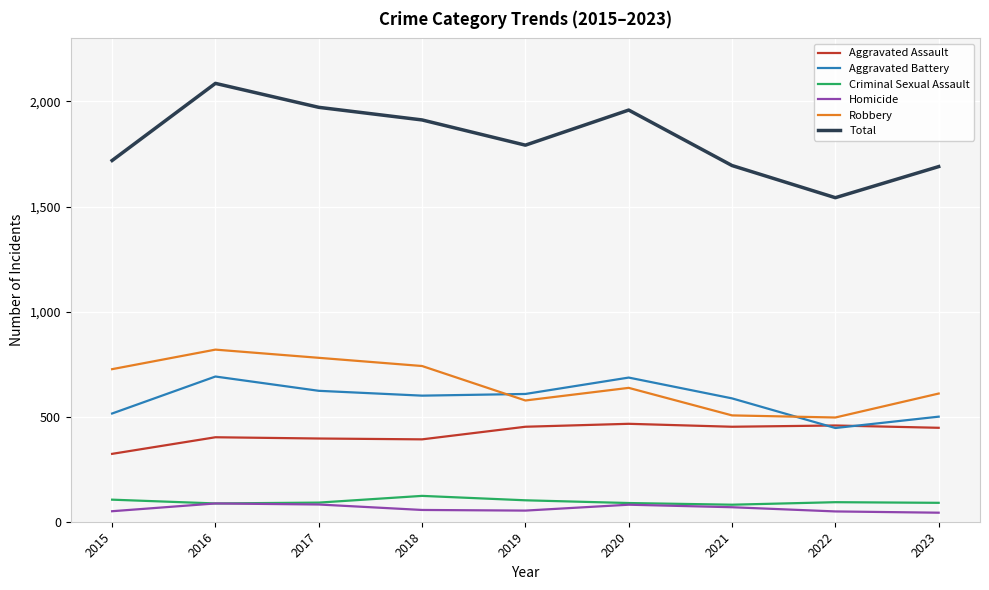

The value of Robbery at 2020 is 214. True or false?

False